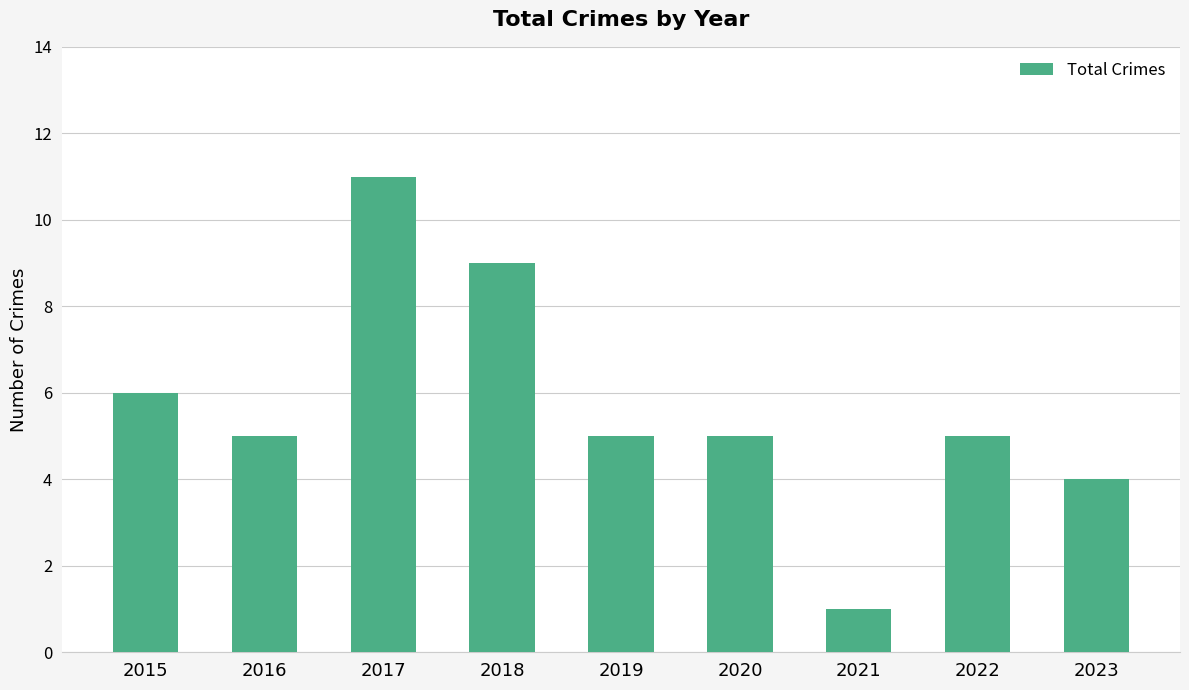

What is the difference between the maximum and minimum values?

10